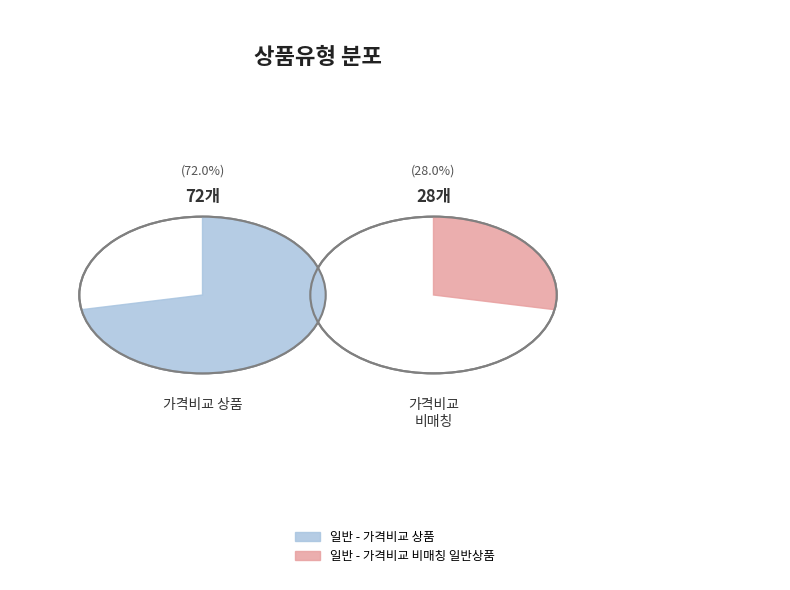

What is the largest slice in the pie chart?

일반 - 가격비교 상품